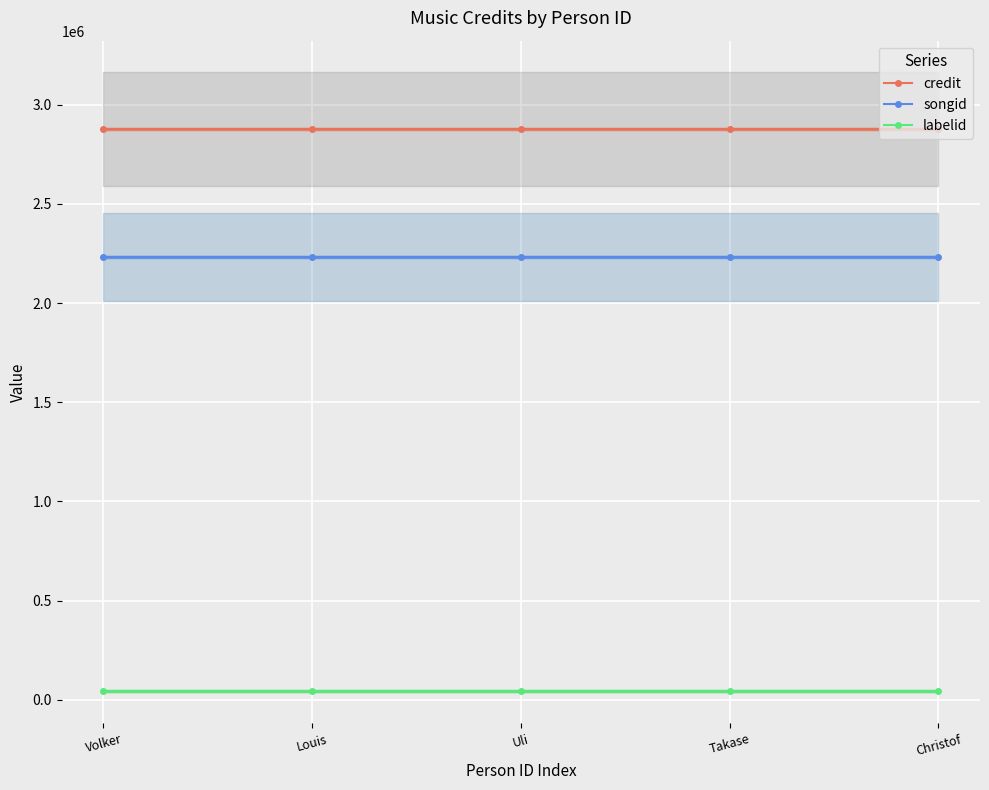

How many lines are shown in the chart?

3